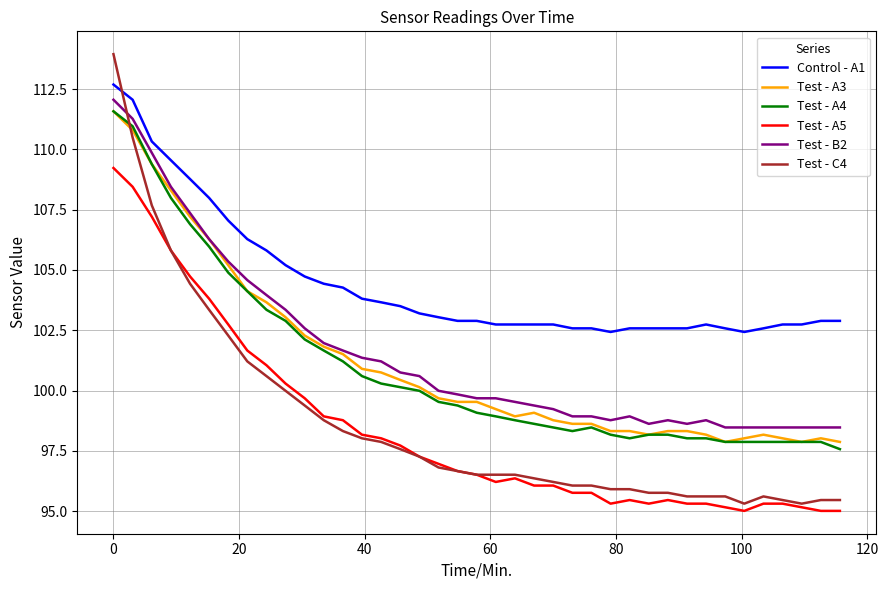

What is the smallest value displayed?

95.0